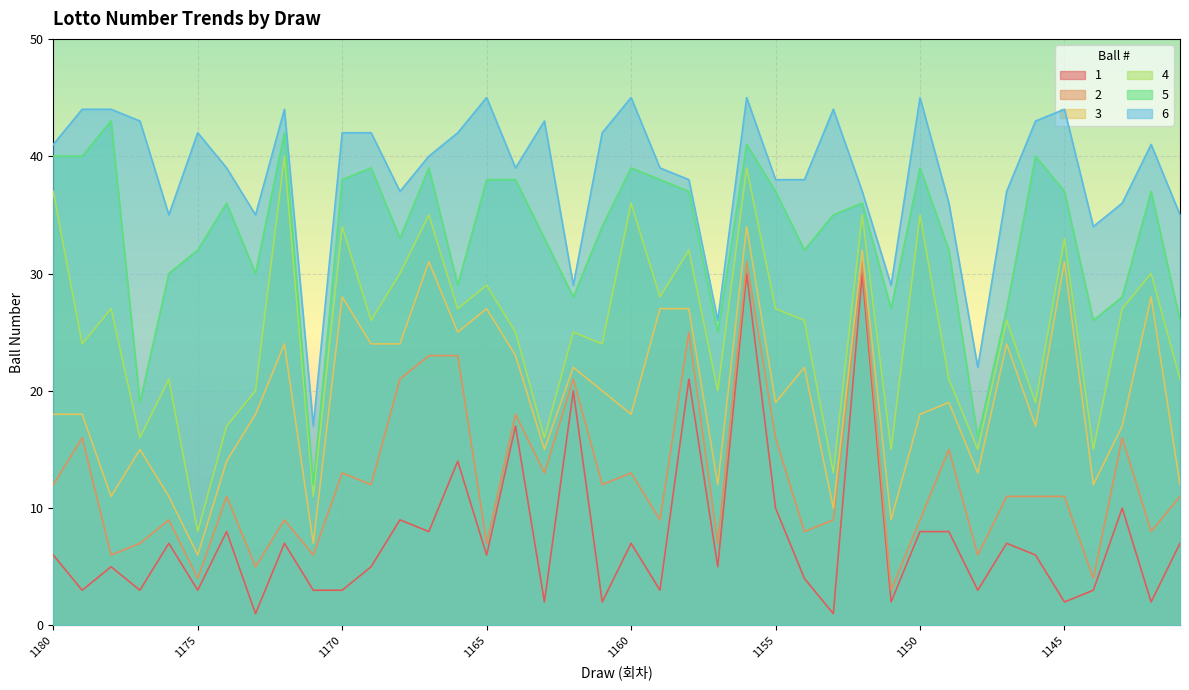

What is the maximum value for 5?

43